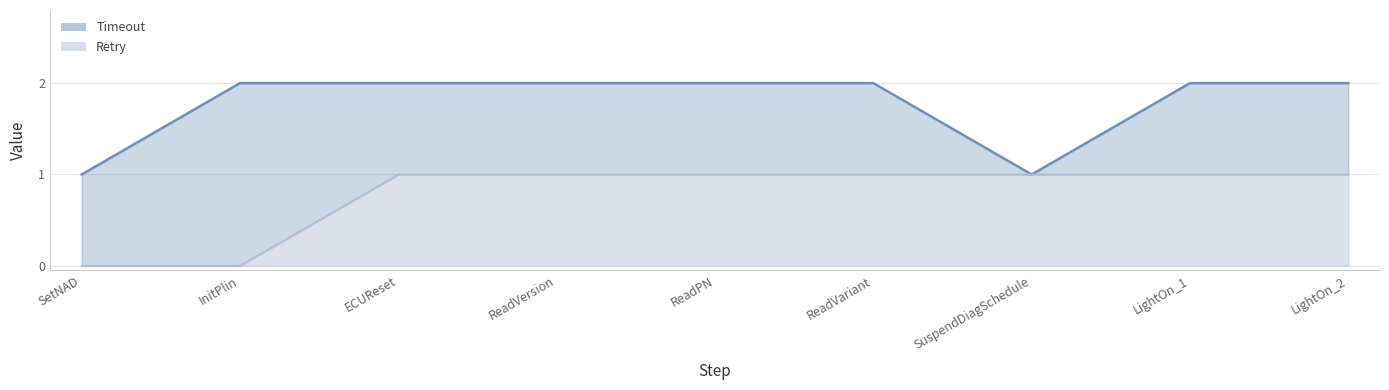

How many values in the Retry series are below 1?

2